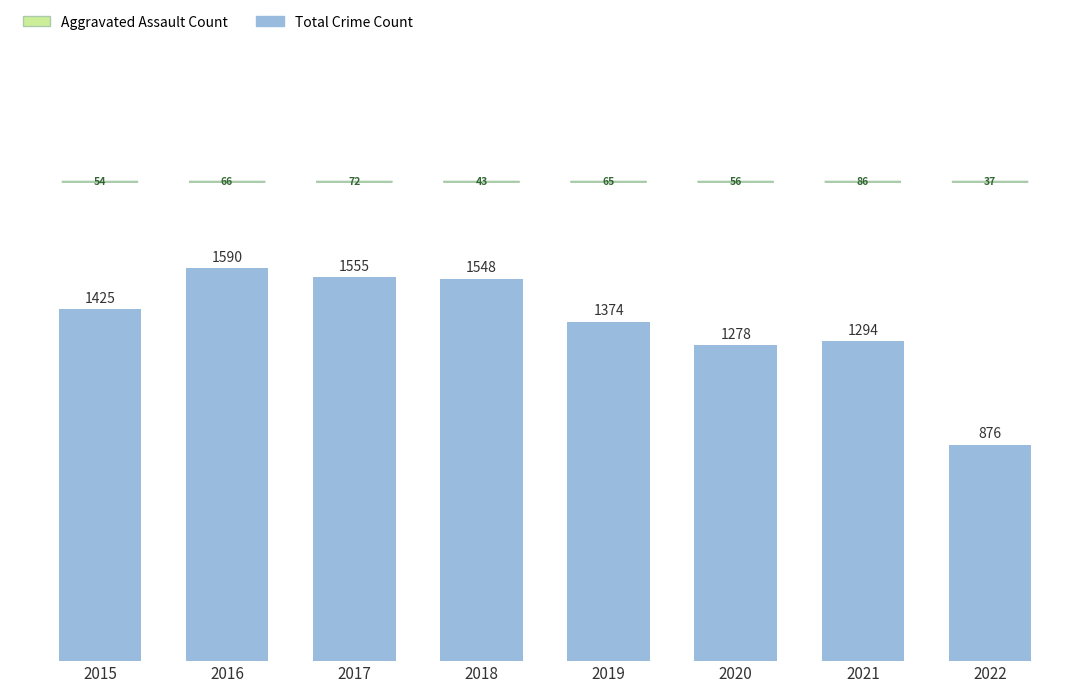

What is the sum of all values?

10940